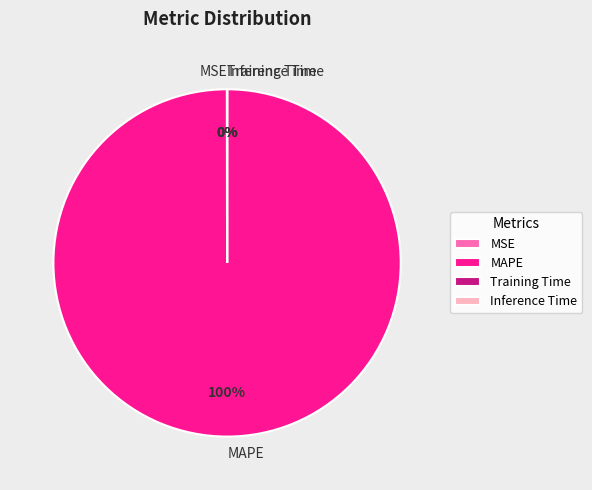

To the nearest percent, what is the average slice percentage?

25%